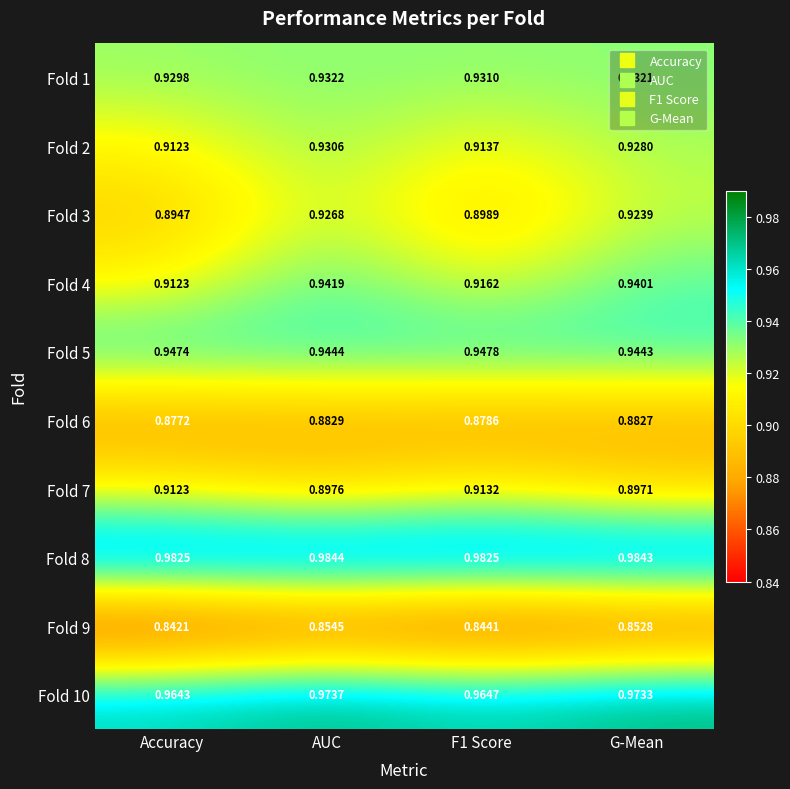

Which series changed the most between F1 Score and G-Mean?

Fold 3